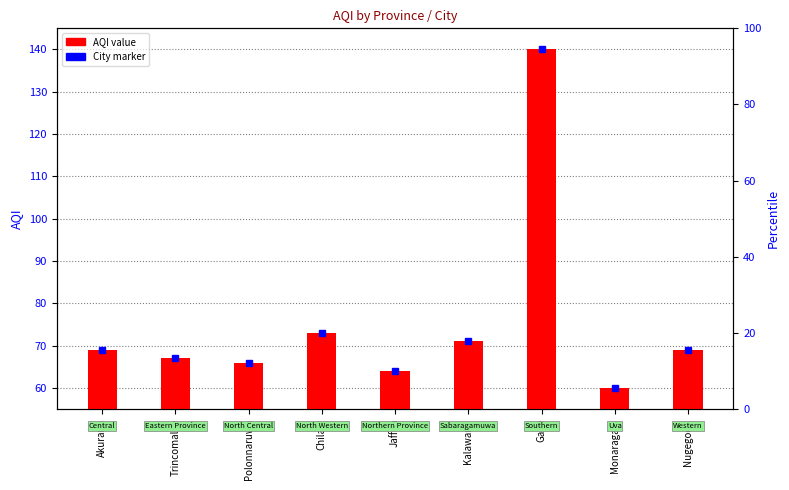

What value does the data have at Polonnaruwa?

66